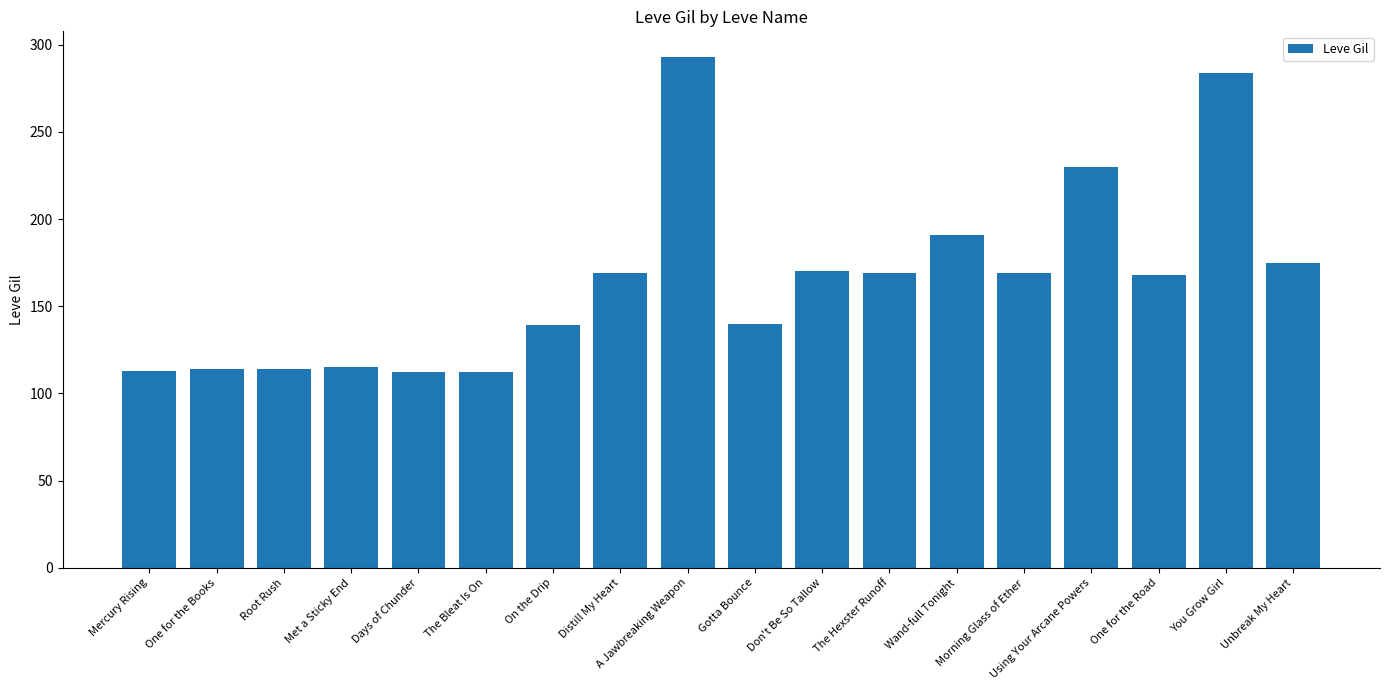

What is the change in value from Met a Sticky End to You Grow Girl?

+169